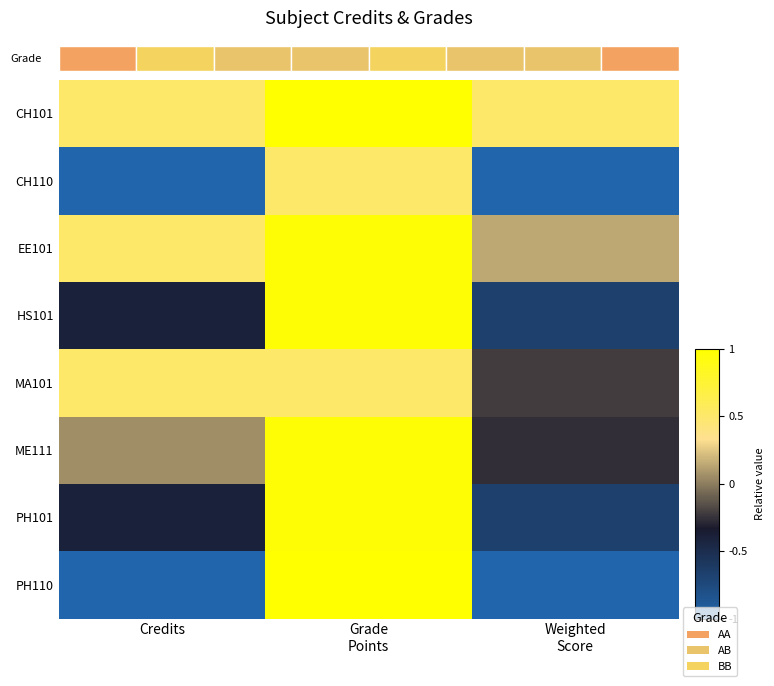

Is it true that MA101 equals 0.5 at Grade Points?

True